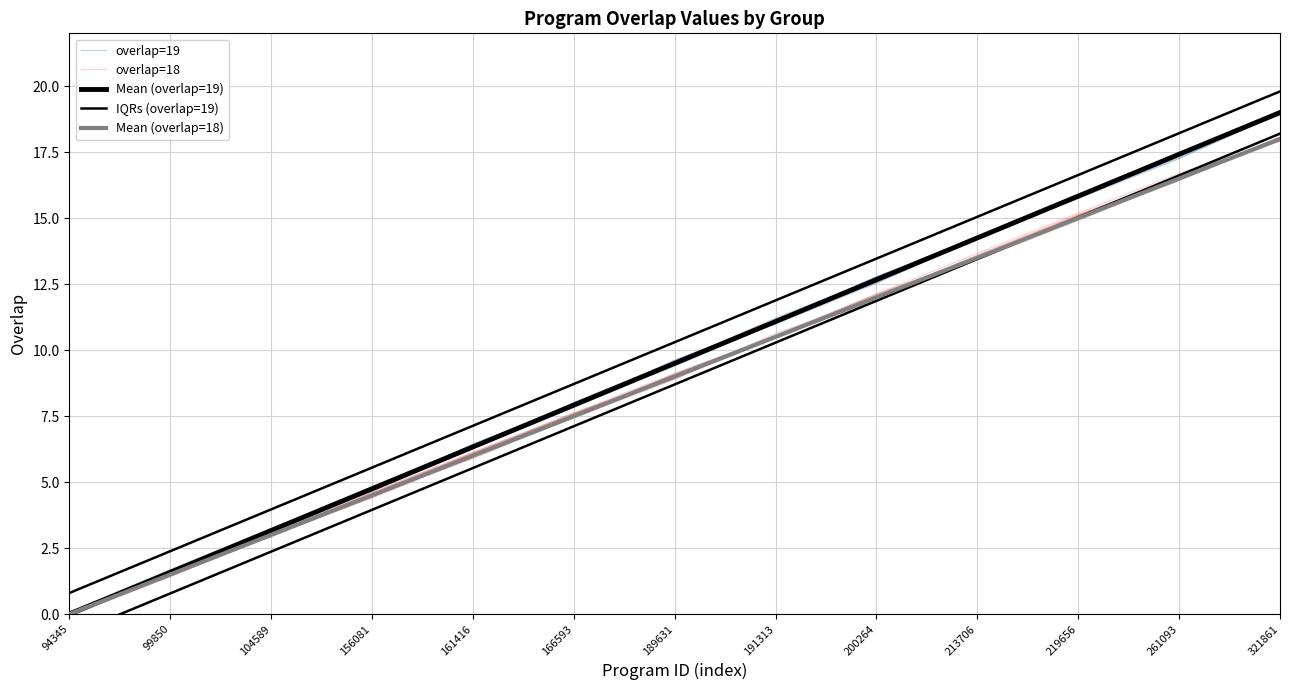

True or false: overlap=19 and overlap=18 cross at least once.

False